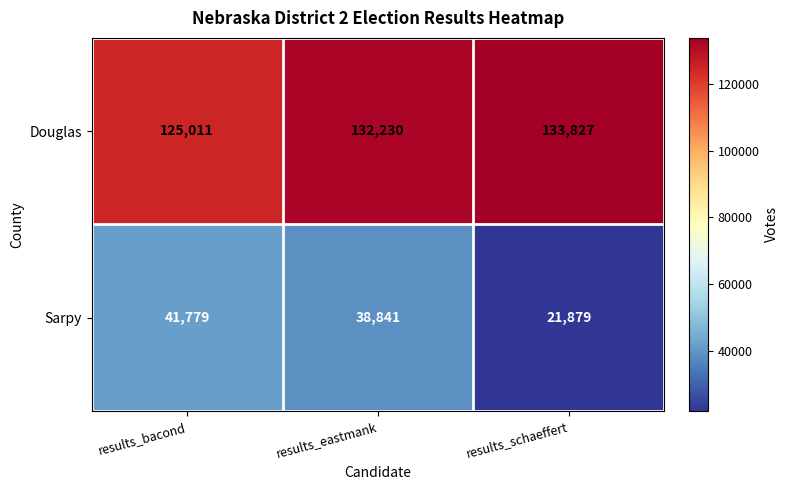

Reading left to right, what are all the values shown in this chart?

Douglas: 125011	132230	133827
Sarpy: 41779	38841	21879